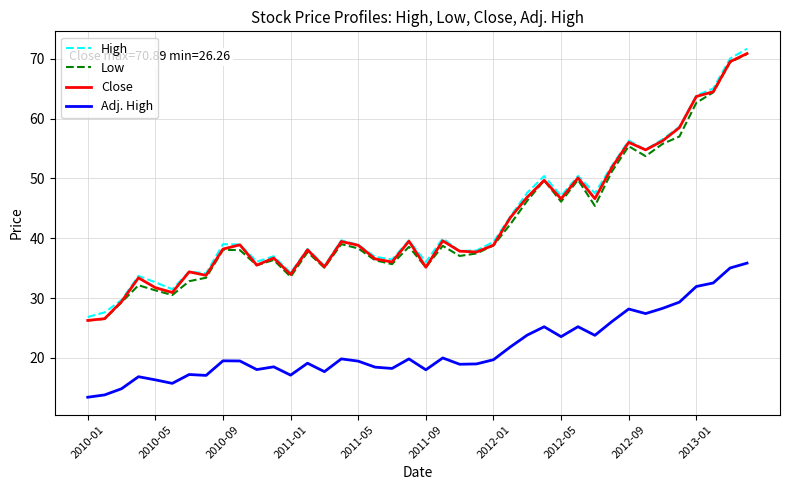

What is the smallest value displayed?

13.4